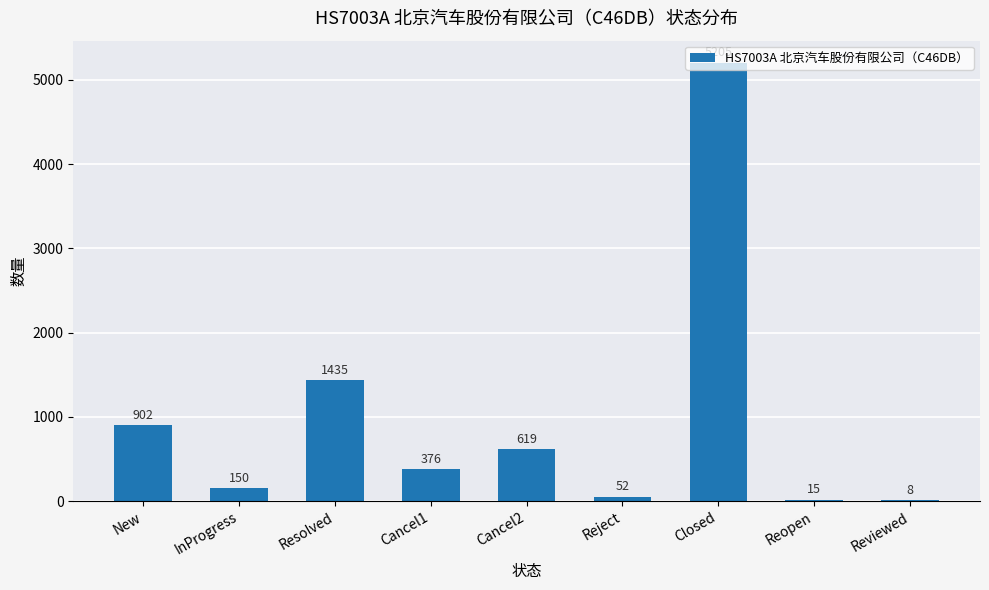

What is the greatest value displayed?

5205